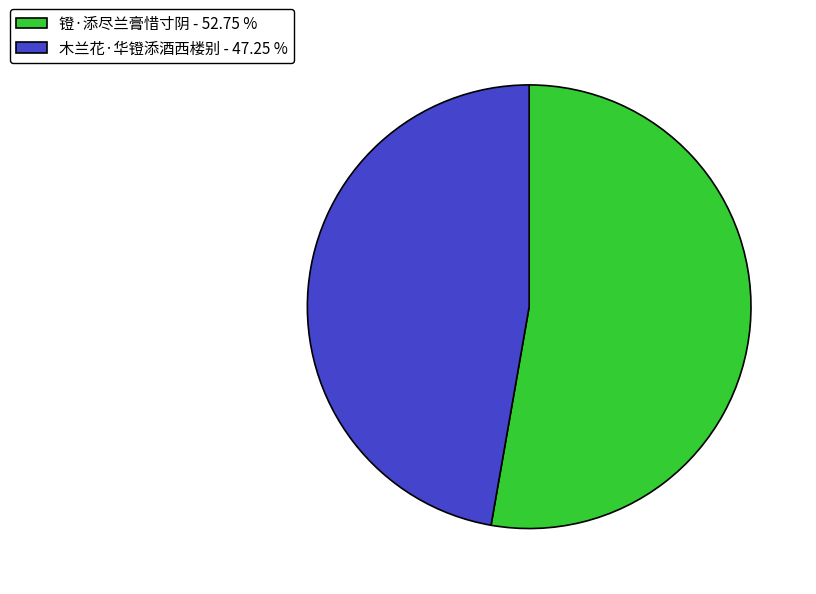

Is the sum of 镫·添尽兰膏惜寸阴 - 52.75 % and 木兰花·华镫添酒西楼别 - 47.25 % greater than half?

Yes